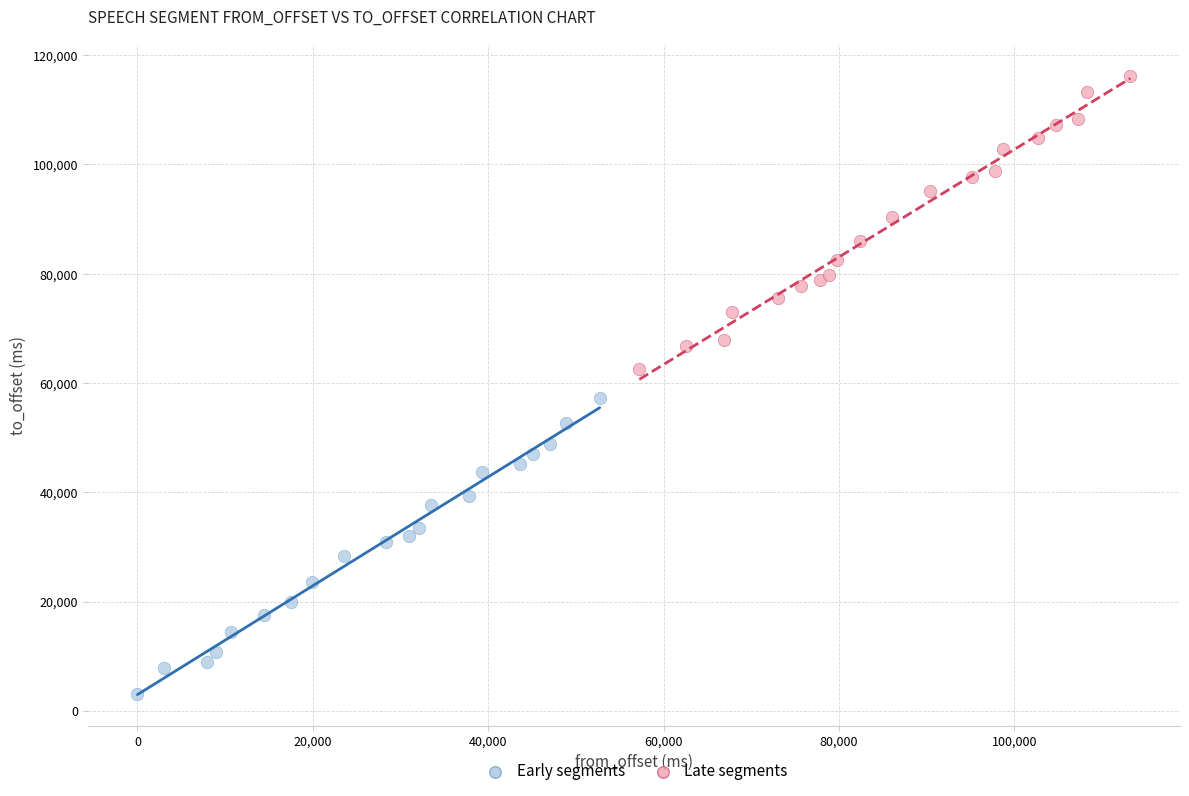

Which series reaches the minimum Y coordinate?

Early segments